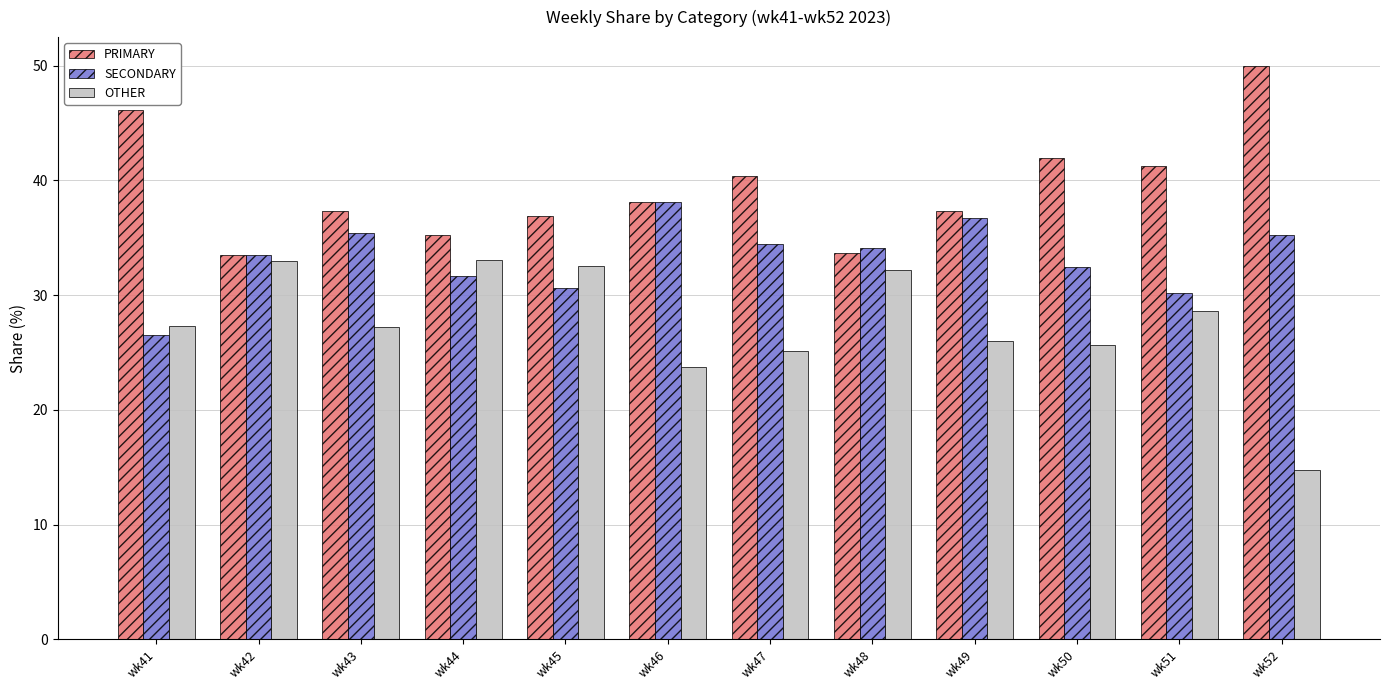

What is the spread (max minus min) of values at wk50?

16.3